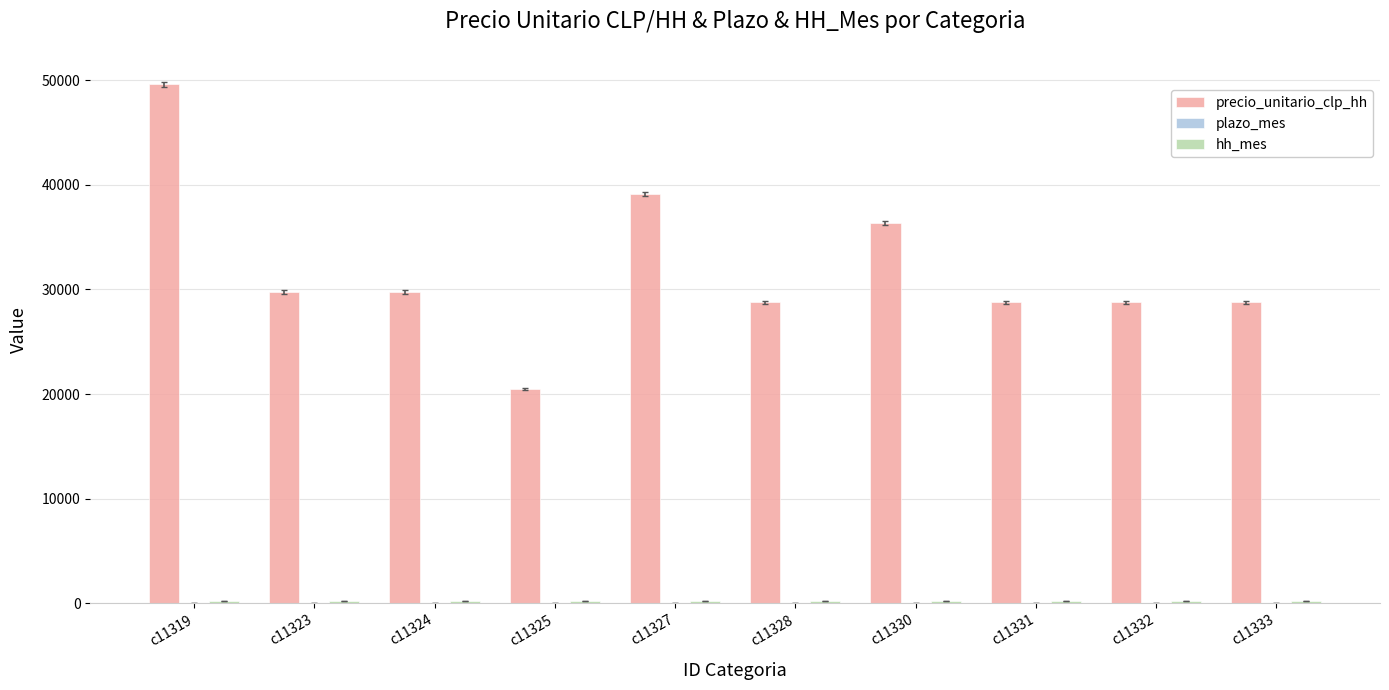

Which series has the largest total across all categories?

precio_unitario_clp_hh